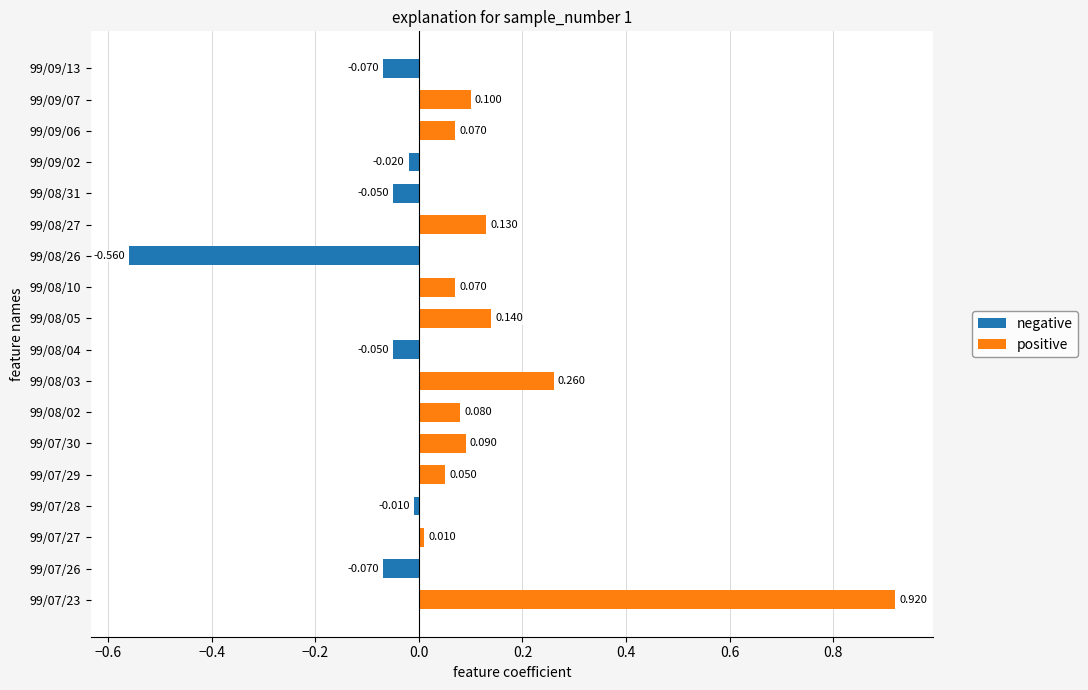

How many positive values does the positive series have?

11